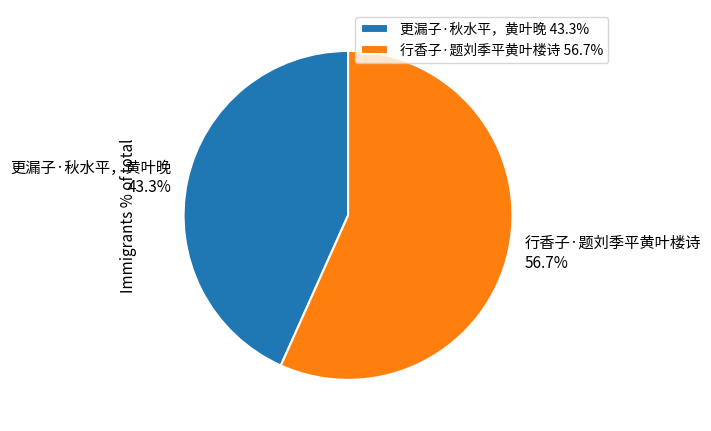

Which category has the smallest portion of the pie?

更漏子·秋水平，黄叶晚